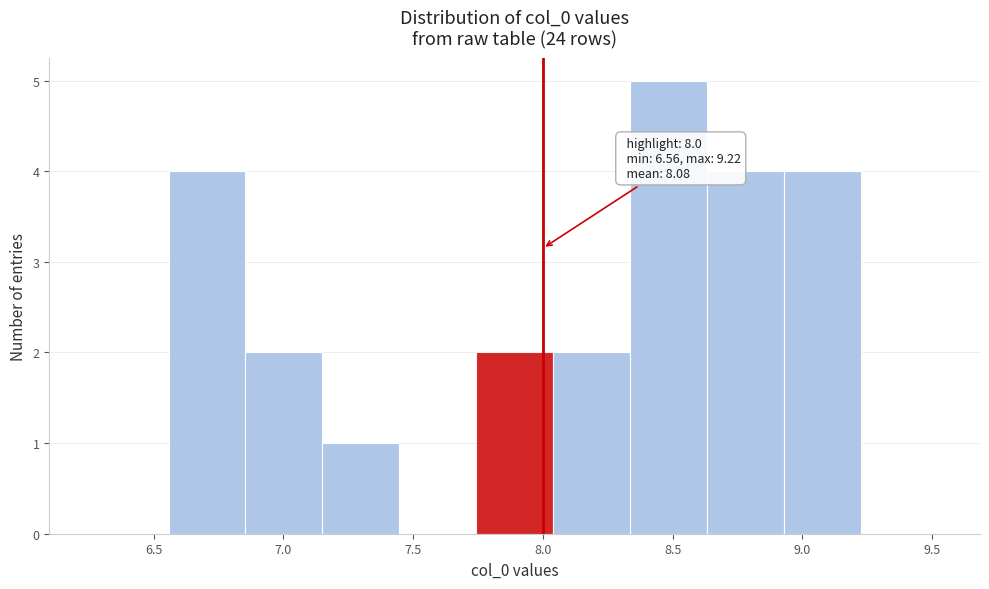

Over which range of the x-axis is the bar tallest?

8.35 to 8.65